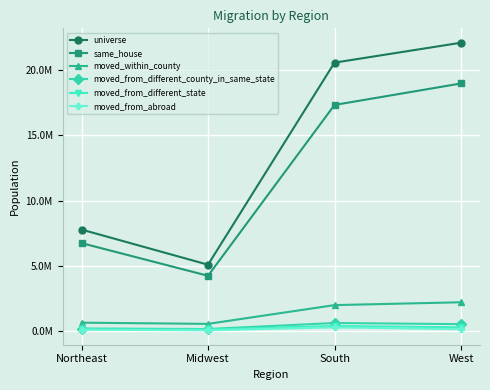

Is the value of same_house at West greater than the value of moved_from_abroad at West?

Yes